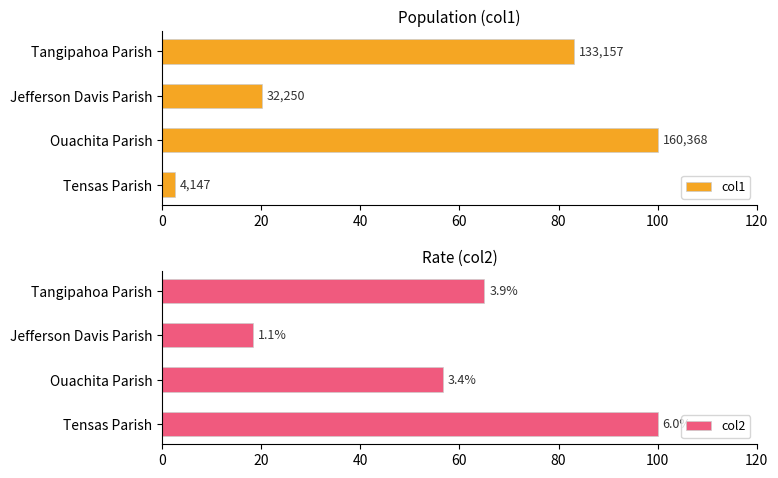

How many data points does each series have?

4